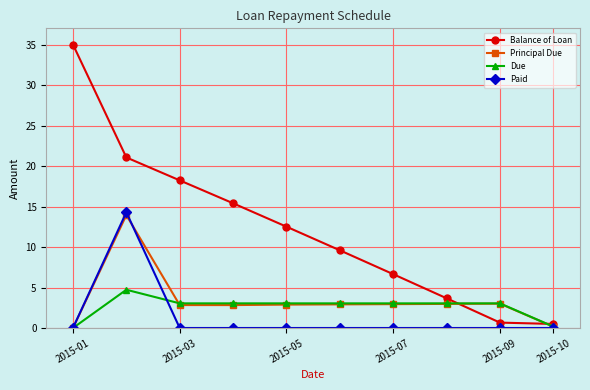

What is the greatest value displayed?

35.0